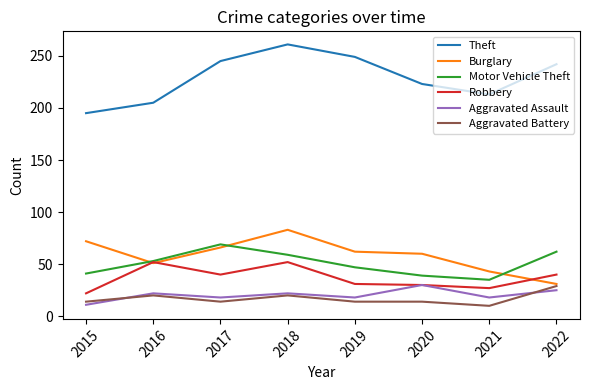

What are all the series names shown in the legend?

Theft, Burglary, Motor Vehicle Theft, Robbery, Aggravated Assault, Aggravated Battery